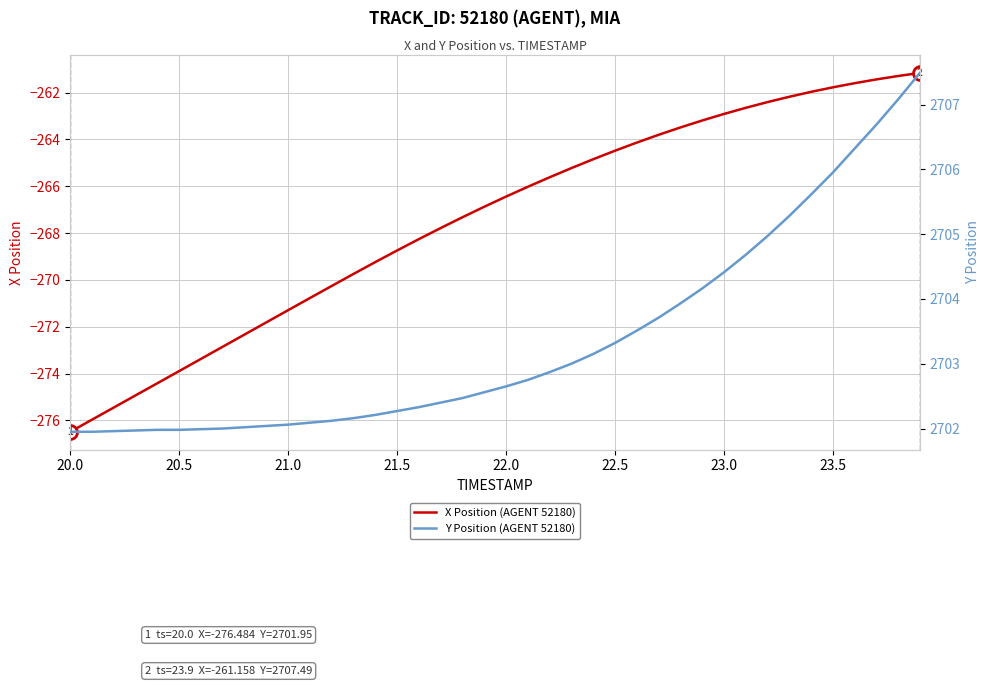

Reading right to left, what are all the values shown in this chart?

X Position (AGENT 52180): -261.2	-261.3	-261.4	-261.6	-261.8	-262.0	-262.2	-262.4	-262.6	-262.9	-263.2	-263.5	-263.8	-264.1	-264.5	-264.8	-265.2	-265.6	-266.0	-266.4	-266.9	-267.3	-267.8	-268.3	-268.7	-269.2	-269.7	-270.3	-270.8	-271.3	-271.8	-272.3	-272.9	-273.4	-273.9	-274.4	-274.9	-275.4	-276.0	-276.5
Y Position (AGENT 52180): 2707.5	2707.1	2706.7	2706.3	2705.9	2705.6	2705.3	2705.0	2704.7	2704.4	2704.2	2703.9	2703.7	2703.5	2703.3	2703.2	2703.0	2702.9	2702.8	2702.7	2702.6	2702.5	2702.4	2702.3	2702.3	2702.2	2702.2	2702.1	2702.1	2702.1	2702.0	2702.0	2702.0	2702.0	2702.0	2702.0	2702.0	2702.0	2701.9	2701.9